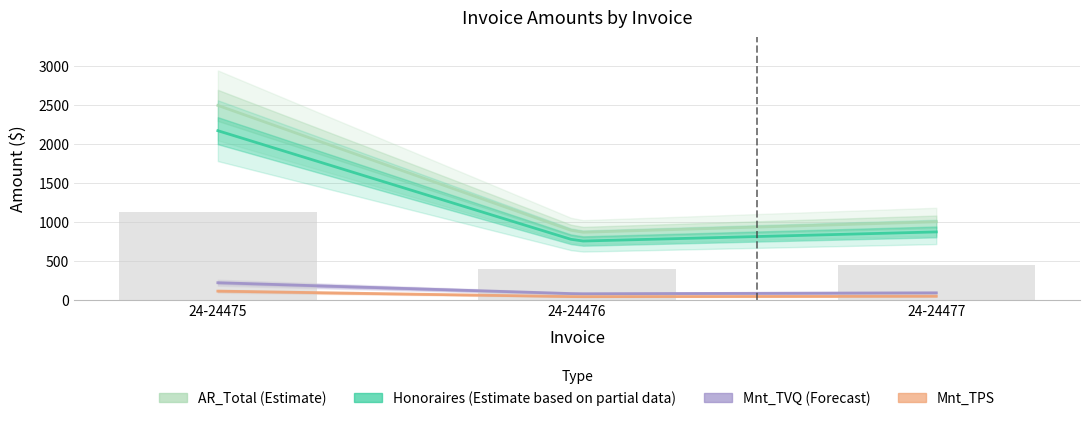

Is the value of Honoraires at 24-24477 greater than the value of Mnt_TPS at 24-24477?

Yes